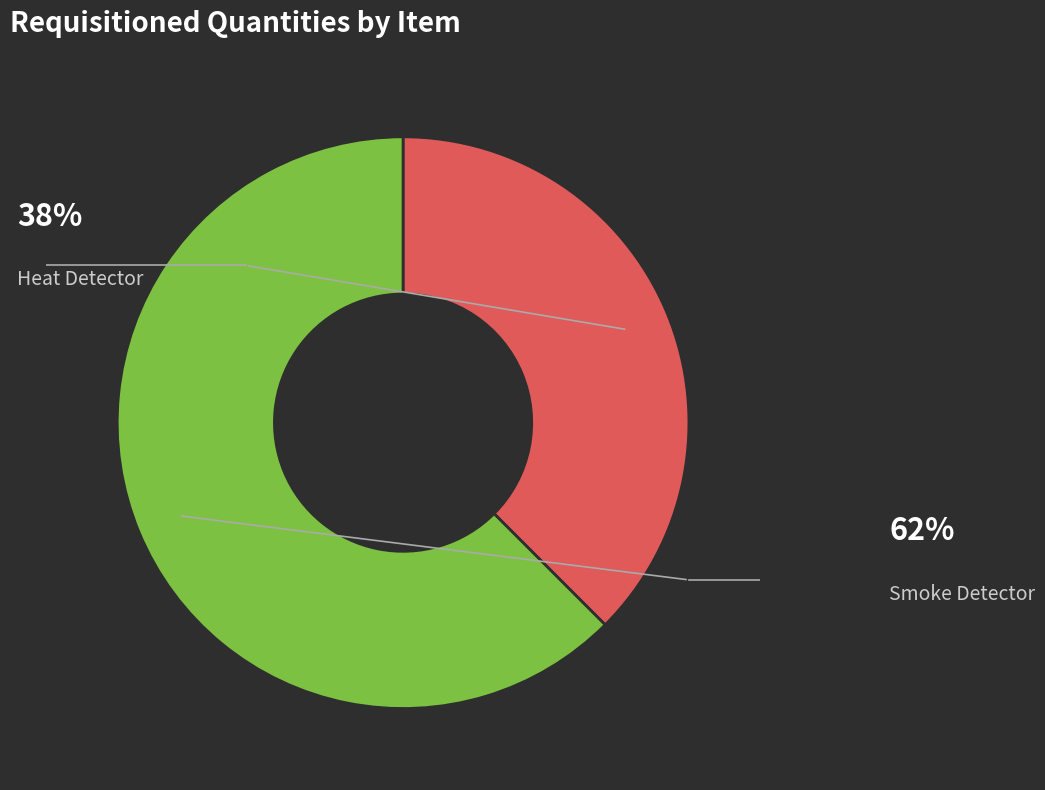

Does any single category account for the majority?

Yes